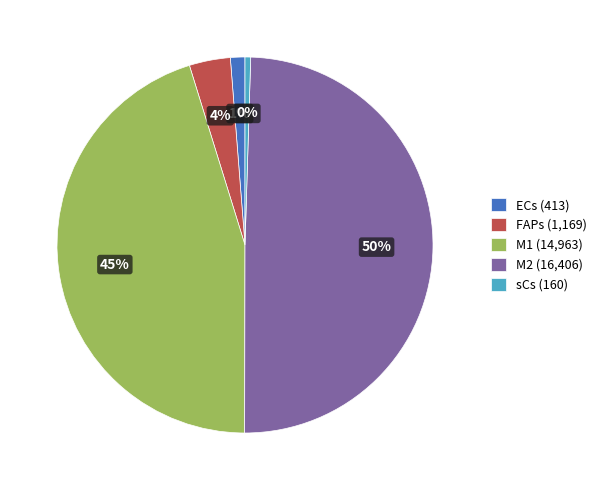

Is sCs the majority of the pie?

No